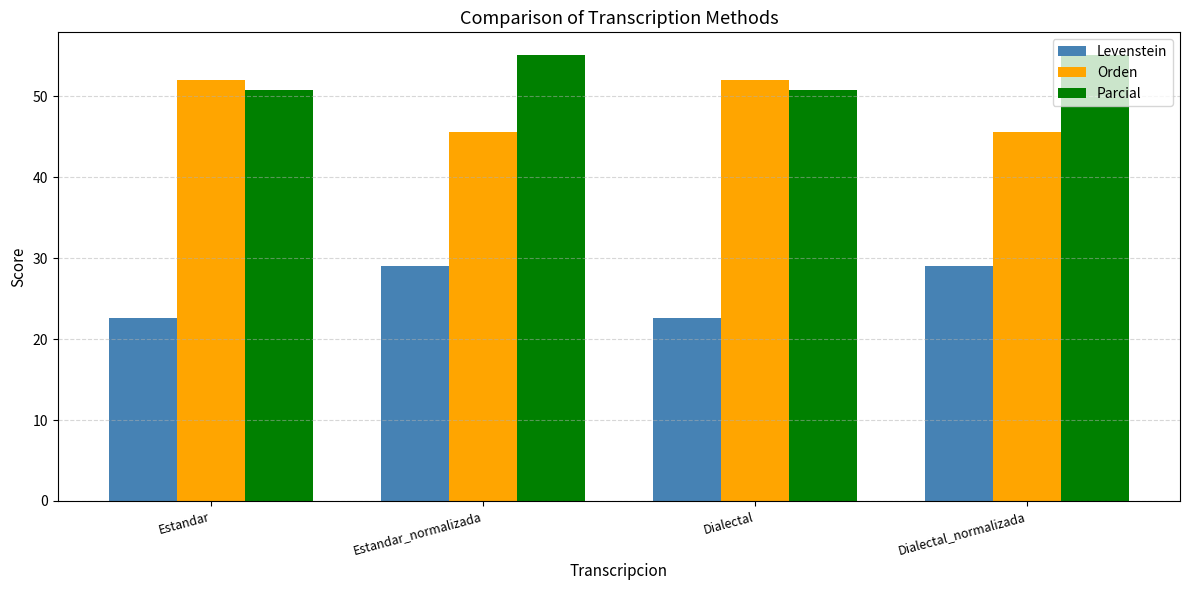

The Levenstein series shows 29.0 at Estandar_normalizada. True or false?

True